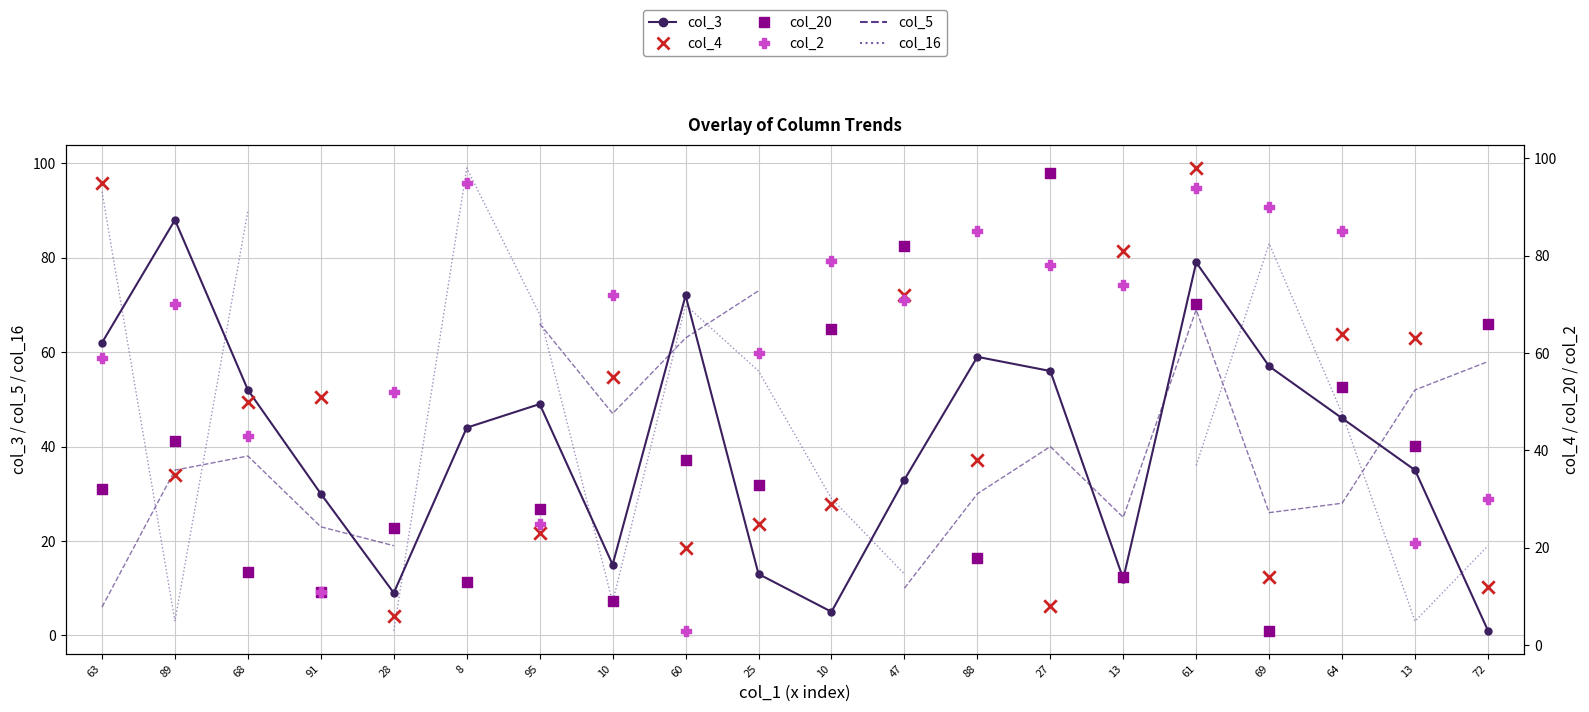

Which series has the largest Y range (max minus min)?

col_16